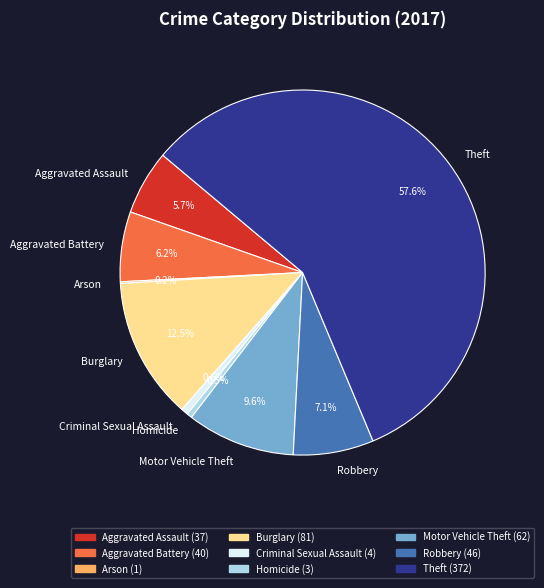

Which has a higher value, Aggravated Assault or Robbery?

Robbery